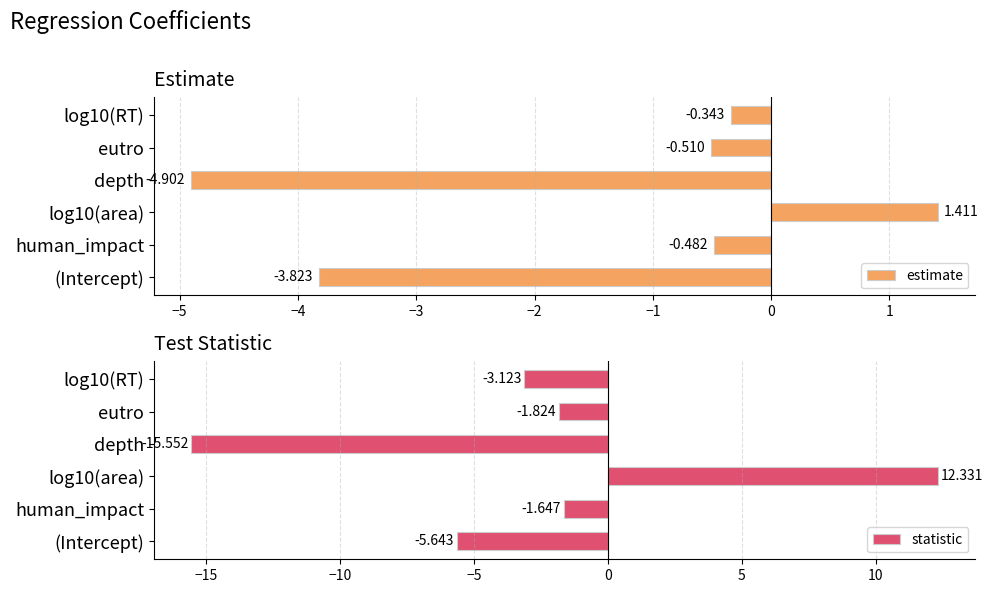

Reading right to left, what are all the values shown in this chart?

estimate: -0.3	-0.5	-4.9	1.4	-0.5	-3.8
statistic: -3.1	-1.8	-15.6	12.3	-1.6	-5.6